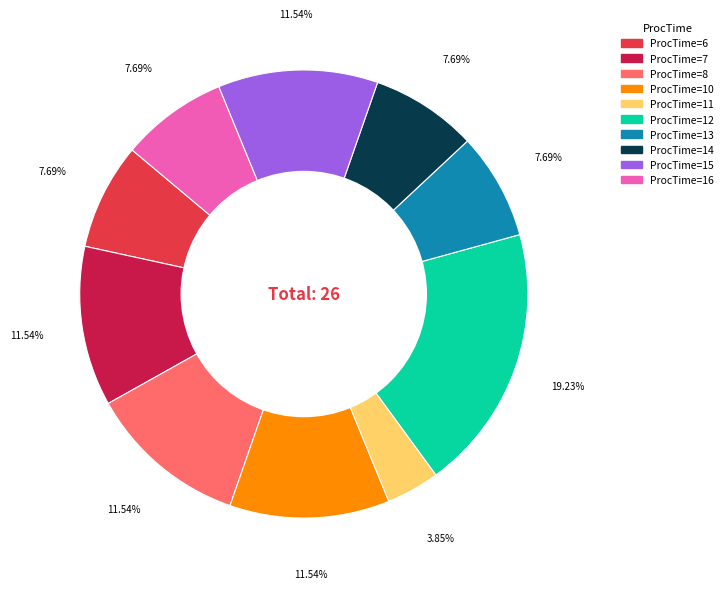

Does any single category account for the majority?

No